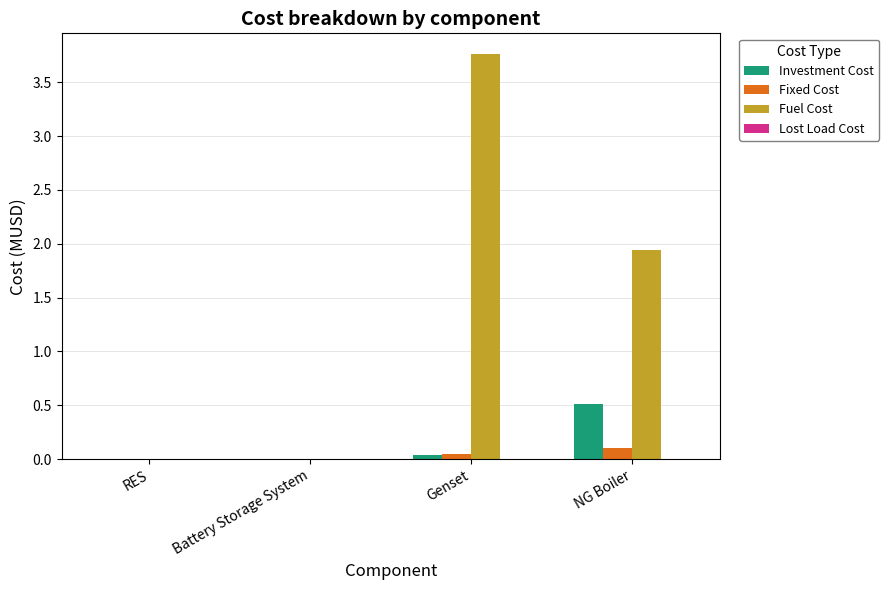

What is the greatest value displayed?

3.8